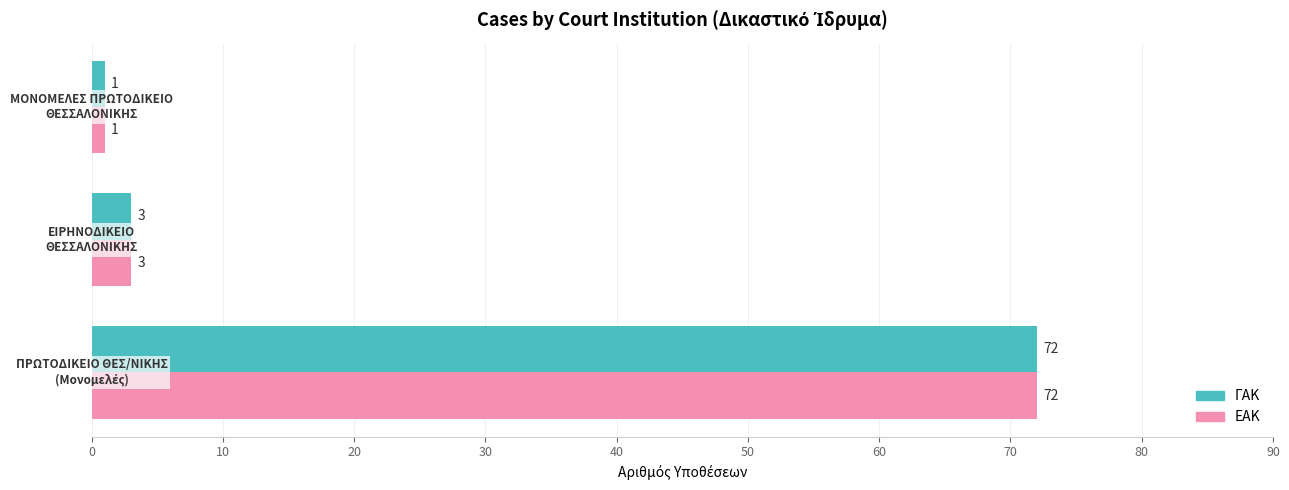

What is the maximum value shown in the chart?

72